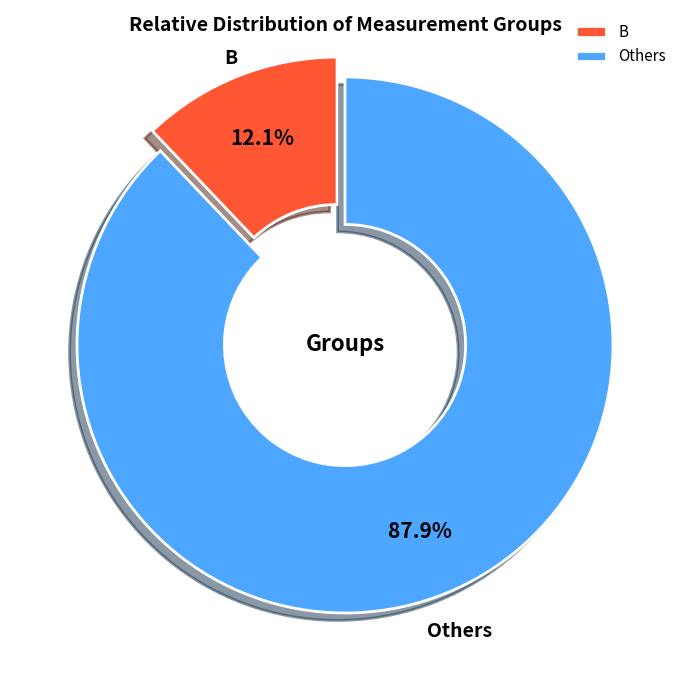

Do B and Others together represent more than half of the pie?

Yes